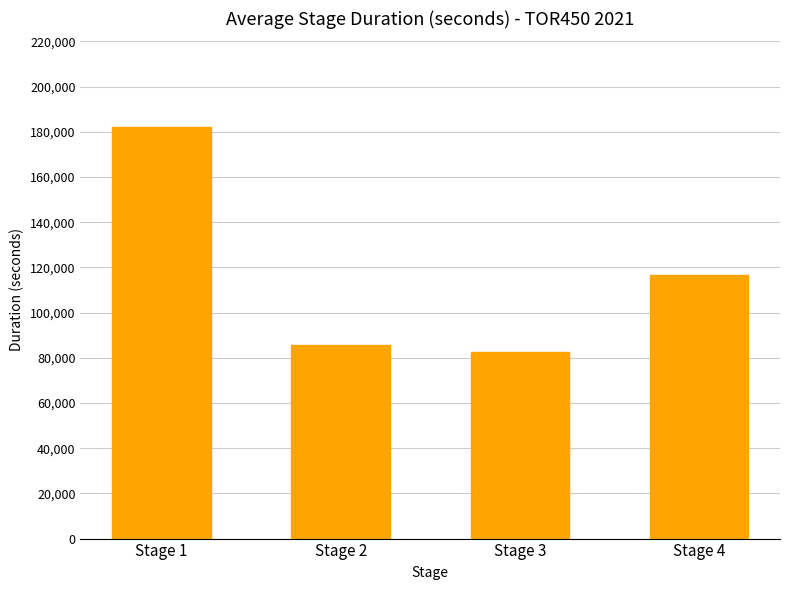

Reading left to right, extract all data points from this chart.

Stage 1=182148	Stage 2=85693	Stage 3=82752	Stage 4=116470